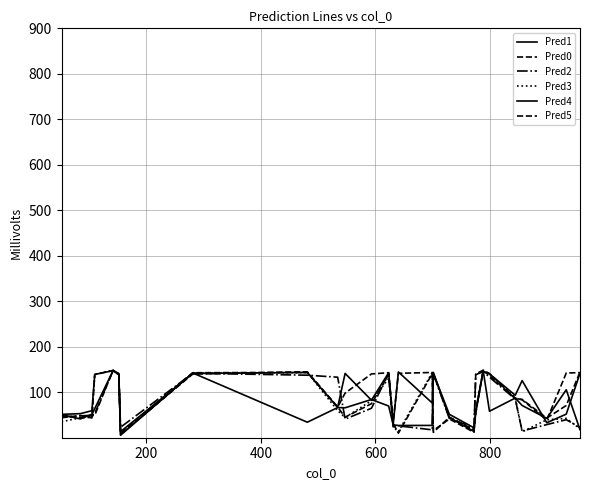

How many intersections are there between Pred3 and Pred0?

14